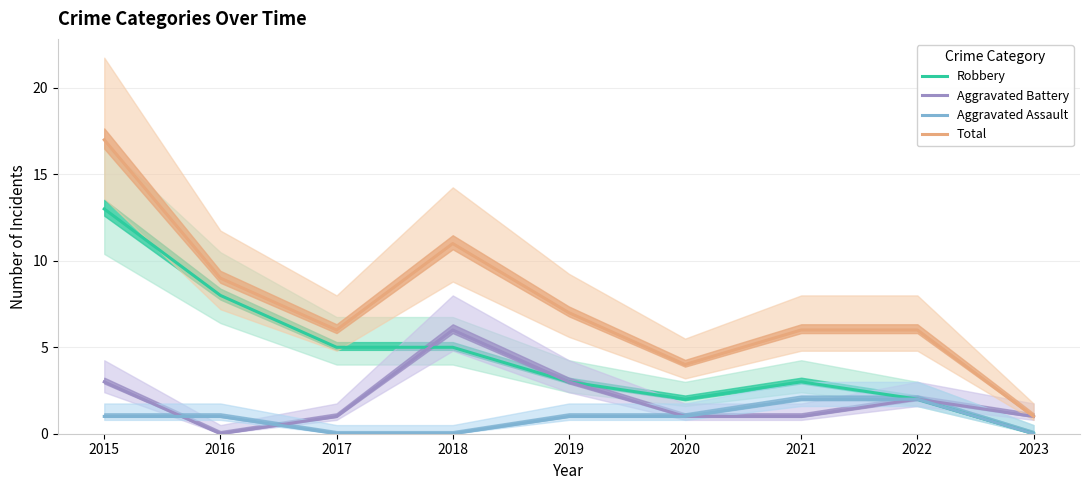

Reading left to right, transcribe all the data shown in this chart.

Robbery: 13	8	5	5	3	2	3	2	0
Aggravated Battery: 3	0	1	6	3	1	1	2	1
Aggravated Assault: 1	1	0	0	1	1	2	2	0
Total: 17	9	6	11	7	4	6	6	1